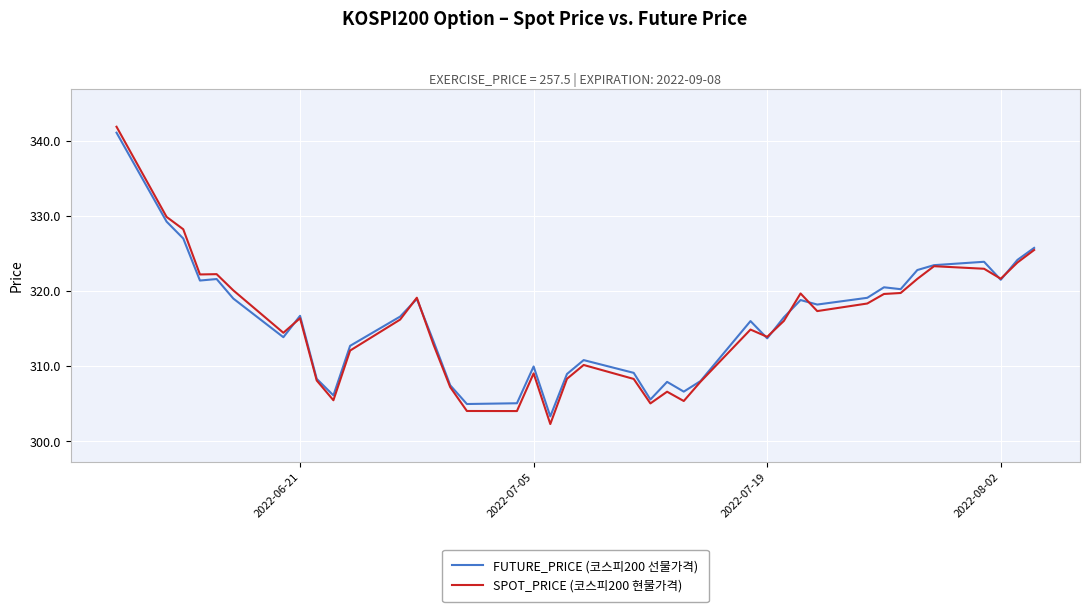

What is the minimum value shown in the chart?

302.3